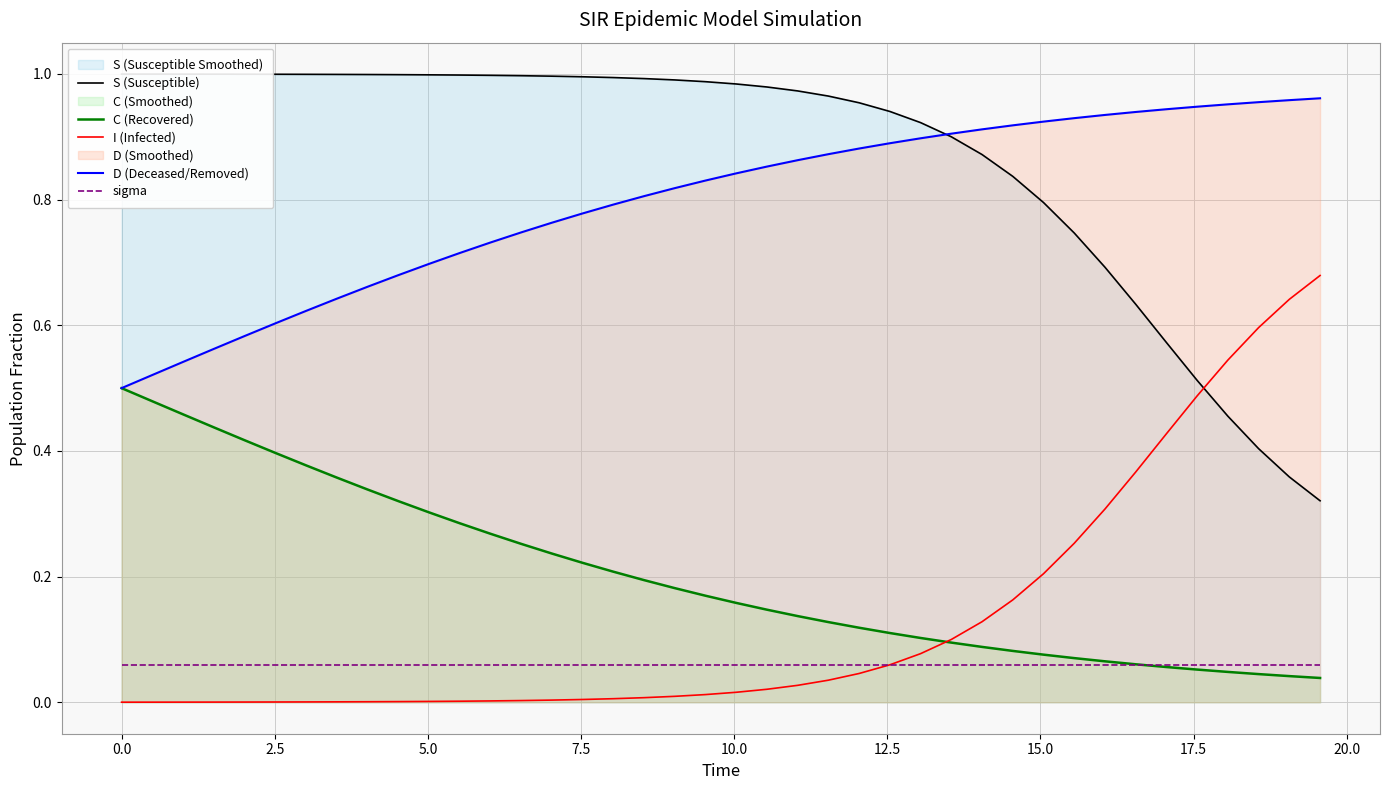

True or false: I (Infected) has more than 0 points higher than both neighbors.

False